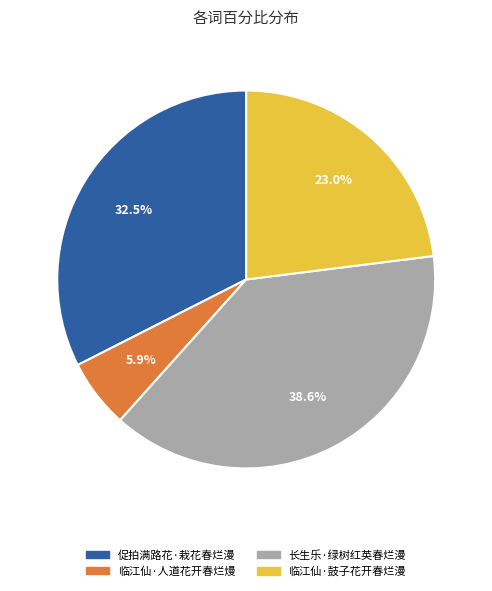

How many segments does this pie chart have?

4